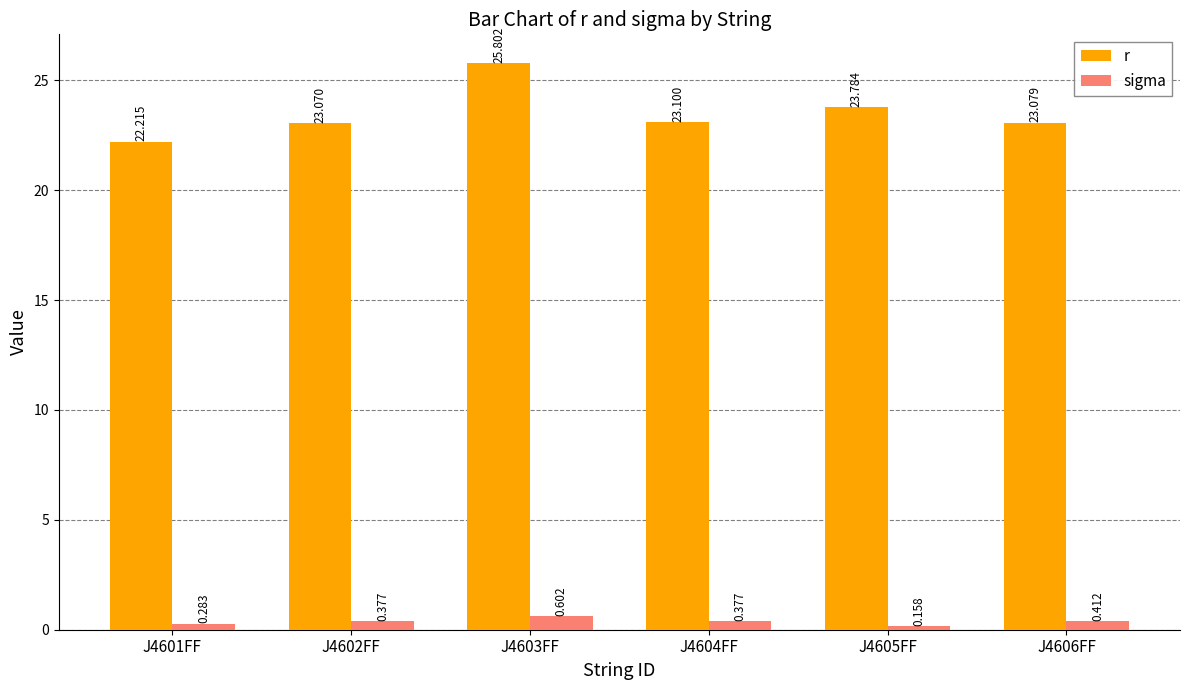

Which series has the widest spread of values?

r